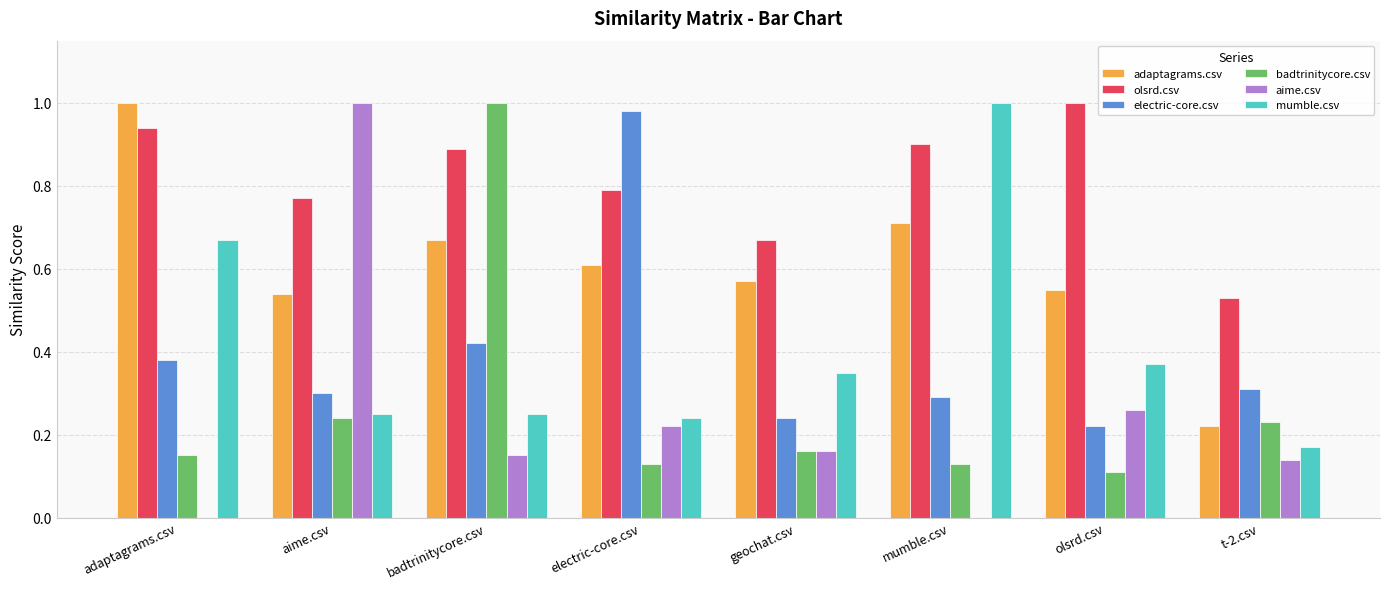

Is it true that olsrd.csv equals 0.2 at t-2.csv?

False